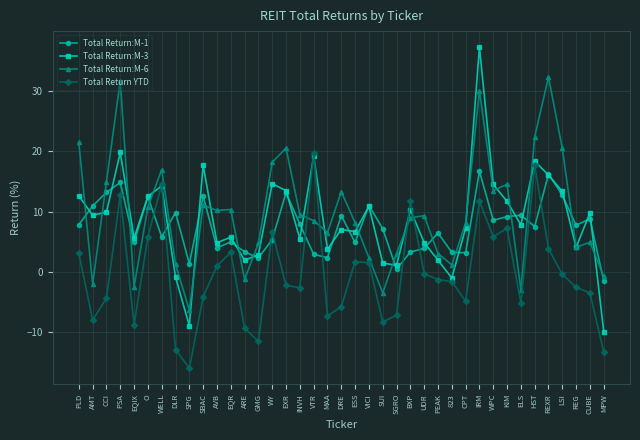

True or false: Total Return:M-3 and Total Return:M-1 cross at least once.

True